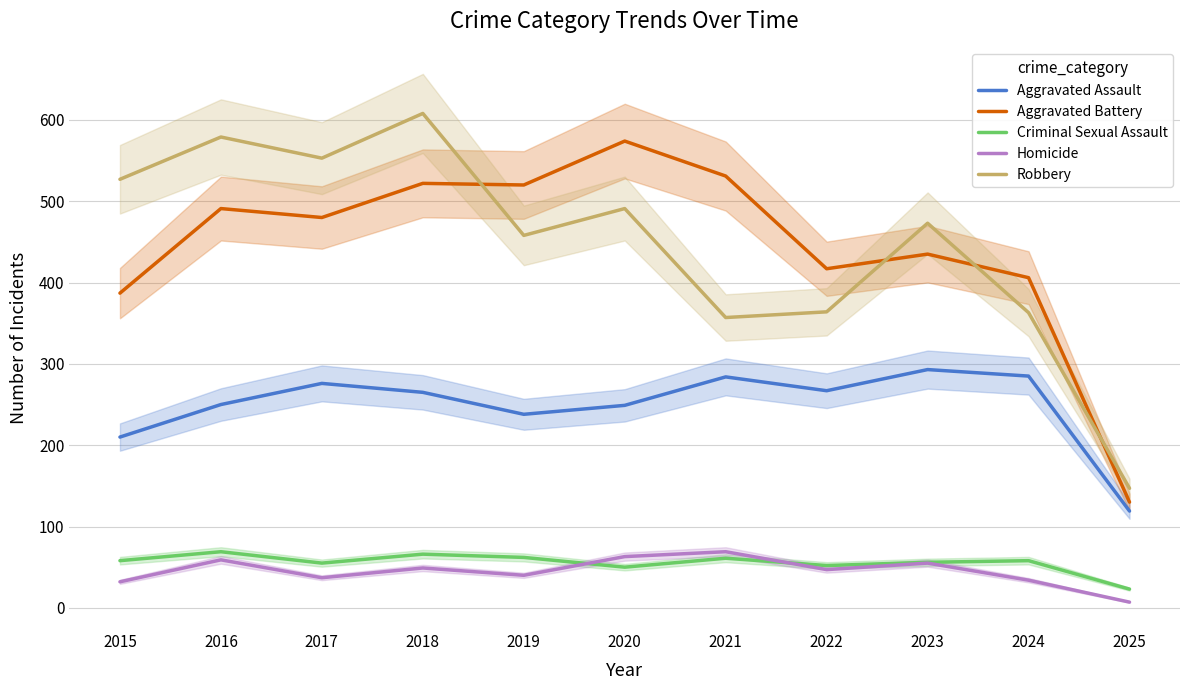

Reading right to left, what are all the values shown in this chart?

Aggravated Assault: 119	285	293	267	284	249	238	265	276	250	210
Aggravated Battery: 130	406	435	417	531	574	520	522	480	491	387
Criminal Sexual Assault: 23	58	56	52	61	50	62	66	55	69	58
Homicide: 7	34	55	47	69	63	40	49	37	59	32
Robbery: 147	363	473	364	357	491	458	608	553	579	527